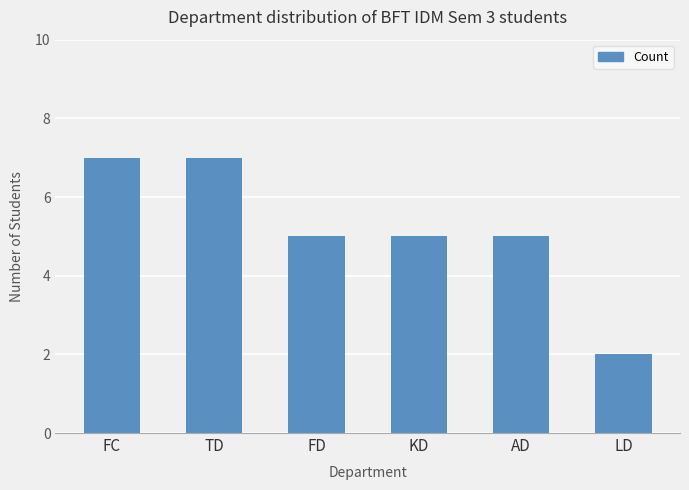

True or false: the data shows 7 at TD.

True